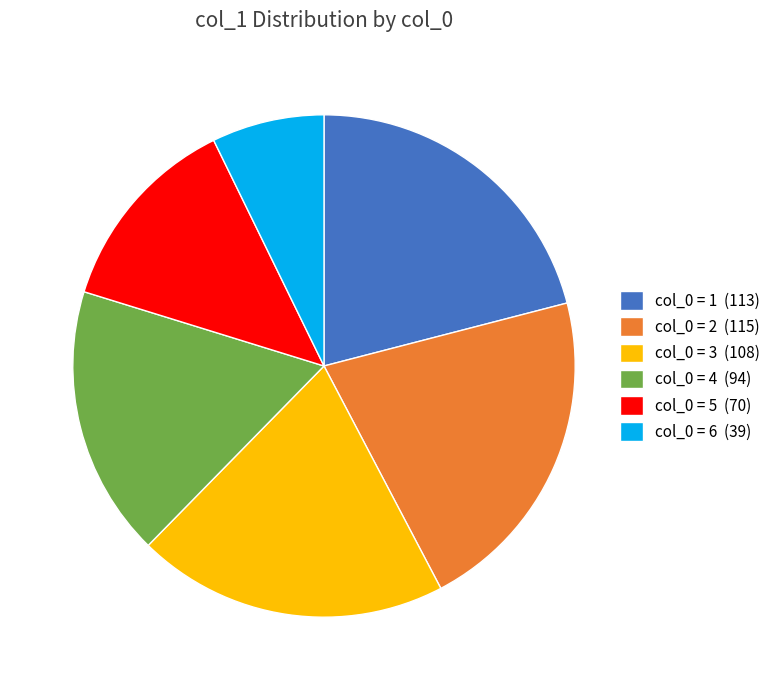

Does col_0 = 3 (108) account for over 50% of the chart?

No